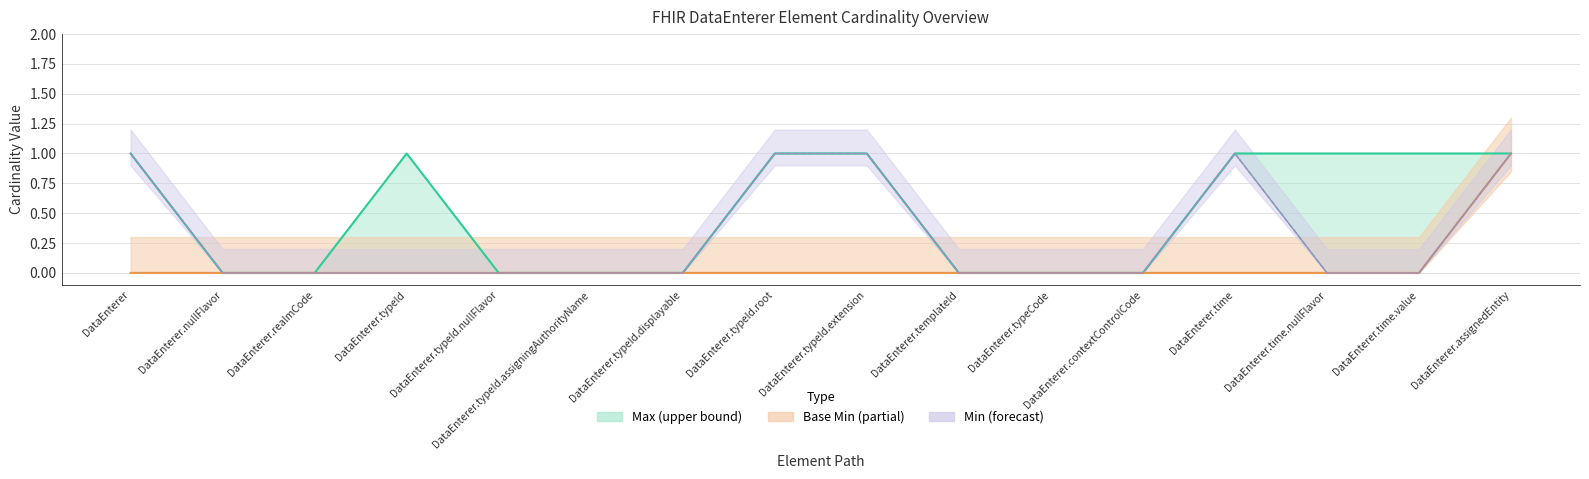

Which category has the highest value across all series?

DataEnterer